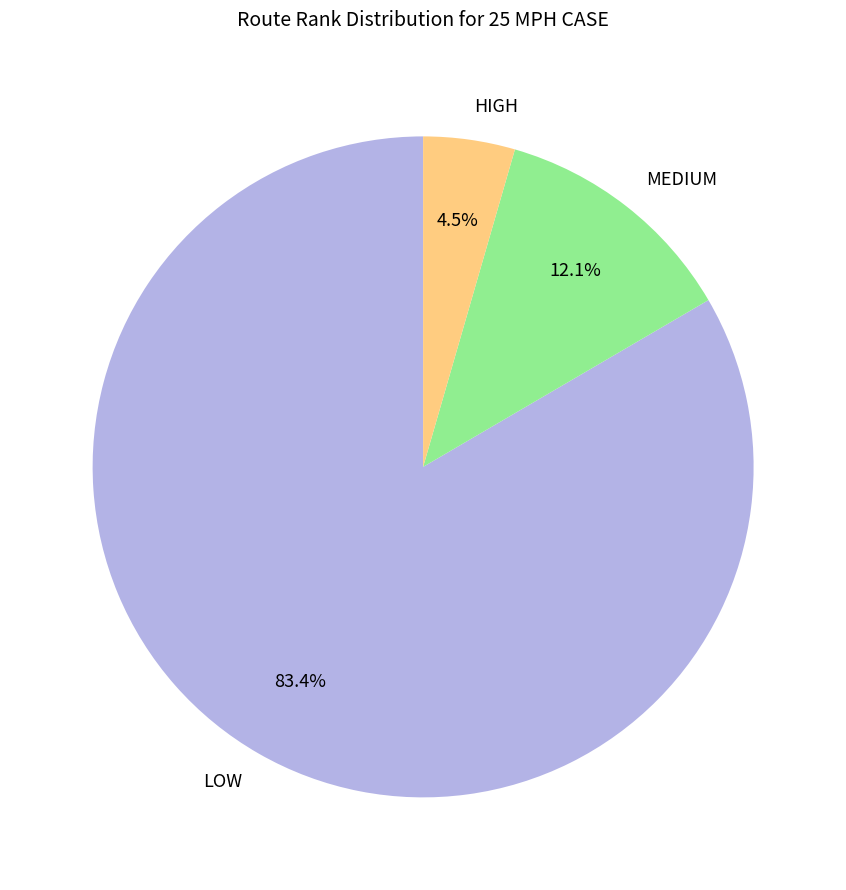

Approximately how many times larger is the value at LOW compared to MEDIUM?

6.9